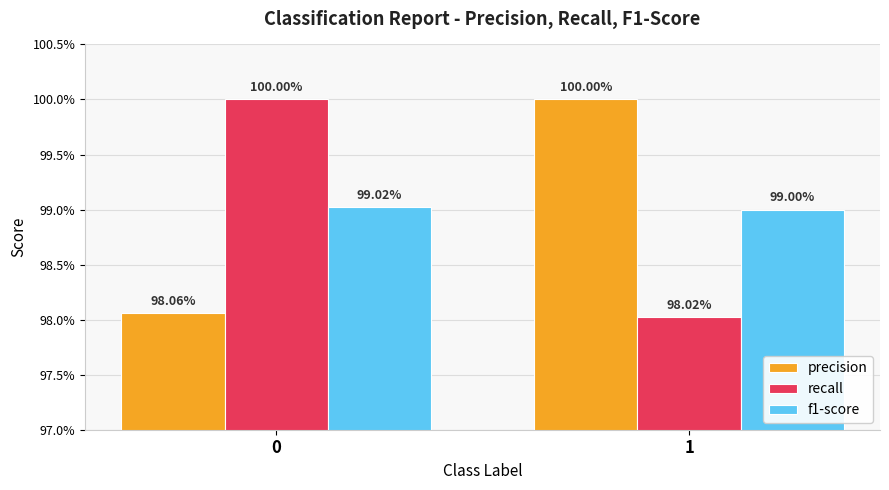

Which has a higher value, 1 or 0?

1